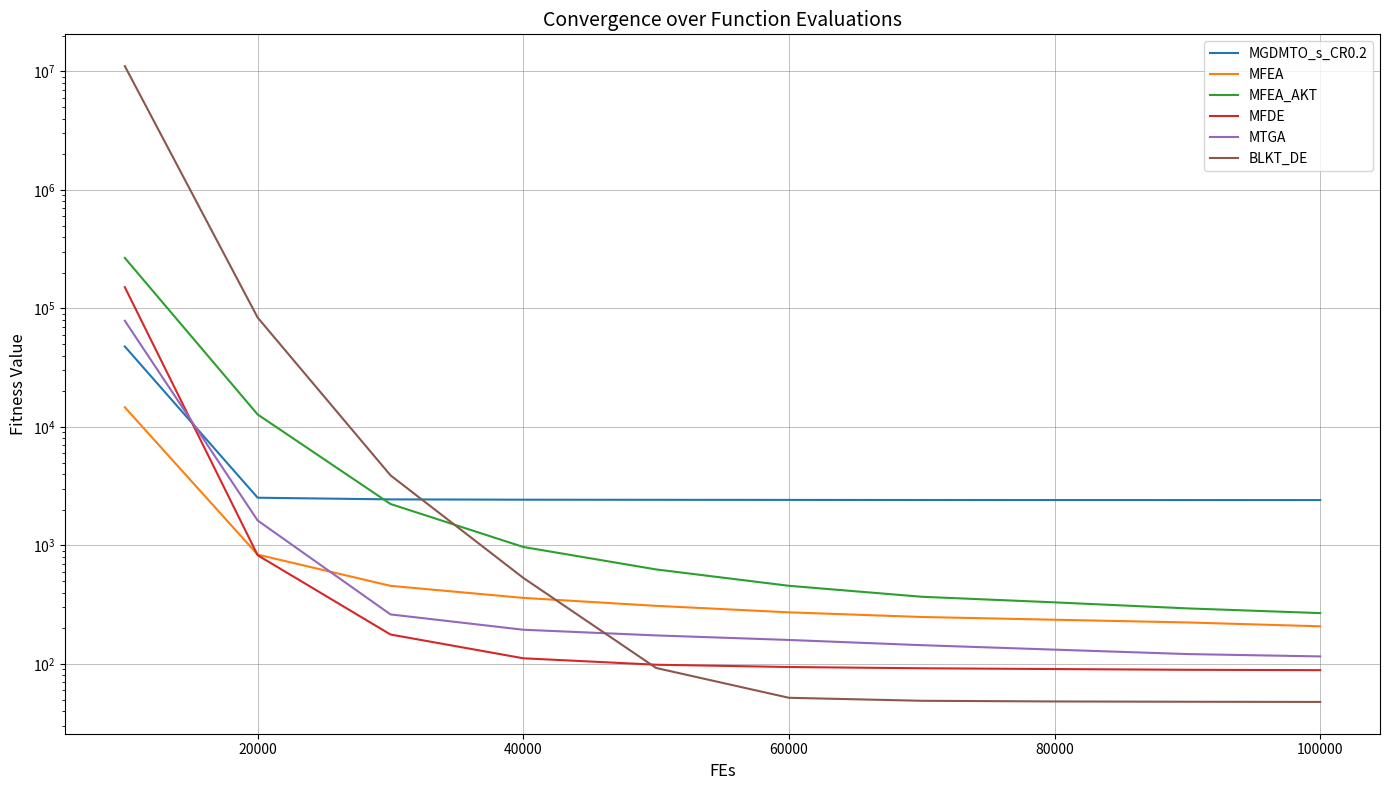

At how many categories does at least one series exceed 4233664?

1